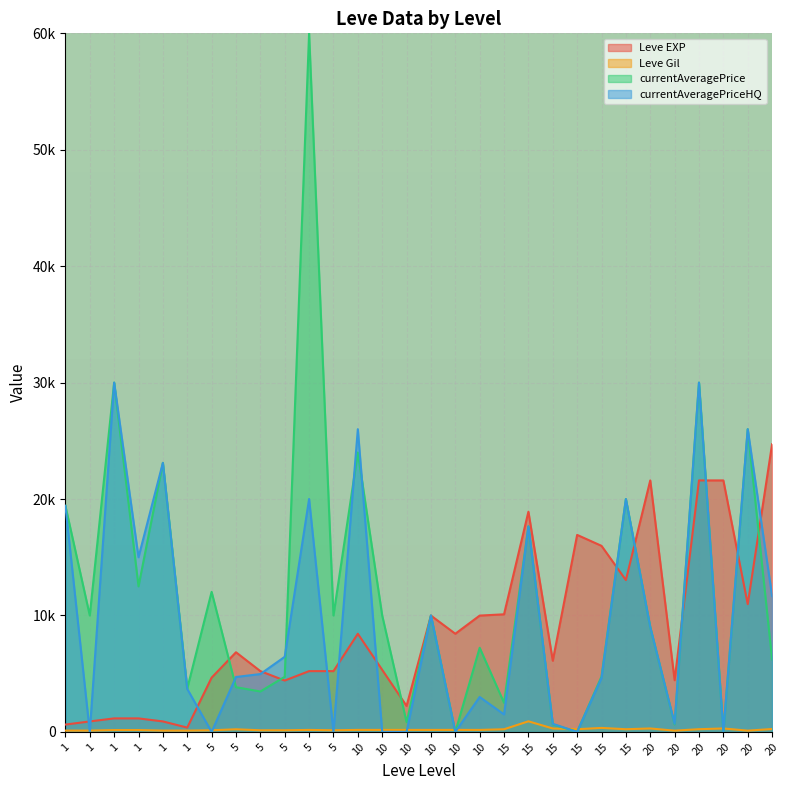

Where is the first local minimum for Leve Gil?

5